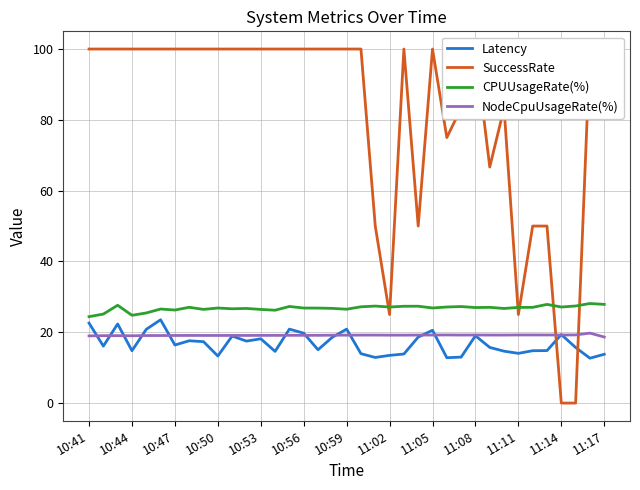

How many lines are shown in the chart?

4